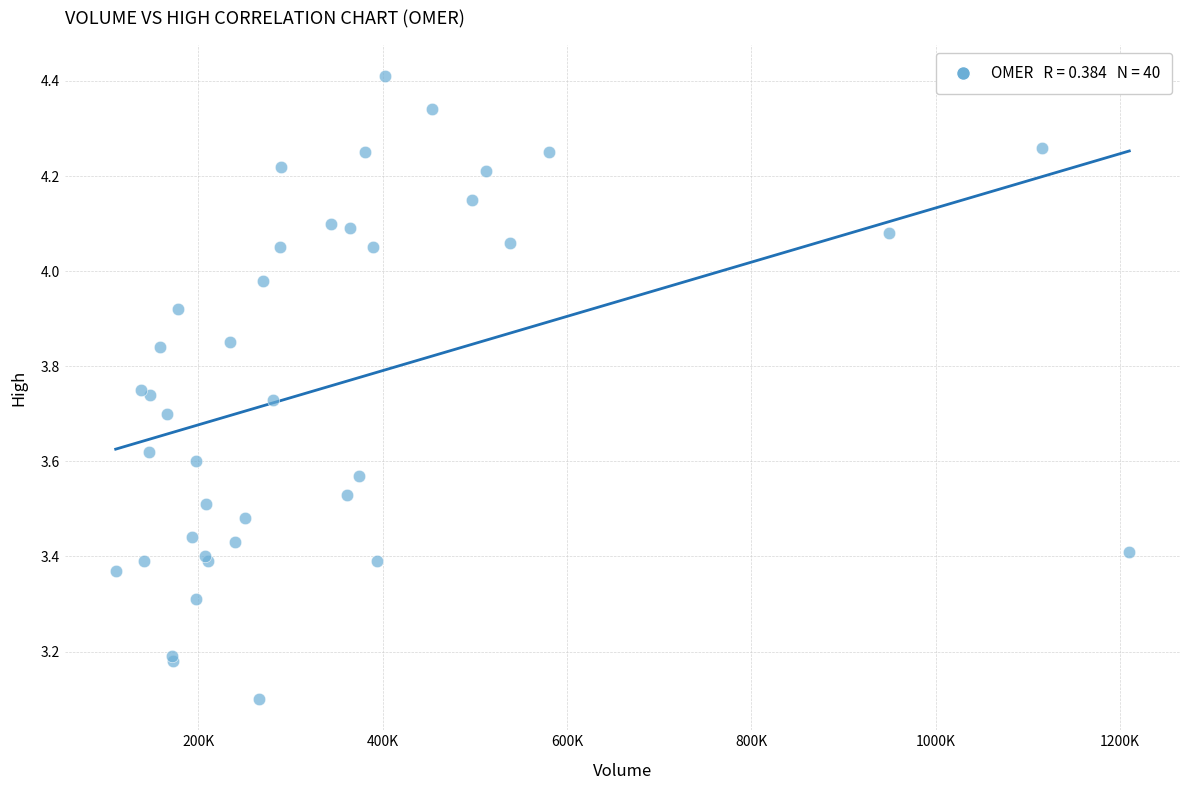

What Y value in the scatter plot is closest to 3?

3.1